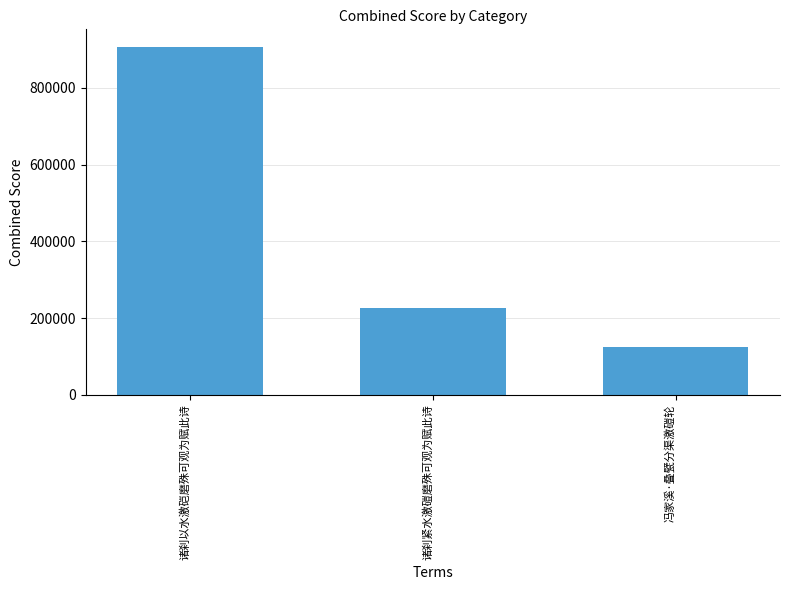

What is the label of the 2nd bar from the right?

诸刹紧水激磑磨殊可观为赋此诗